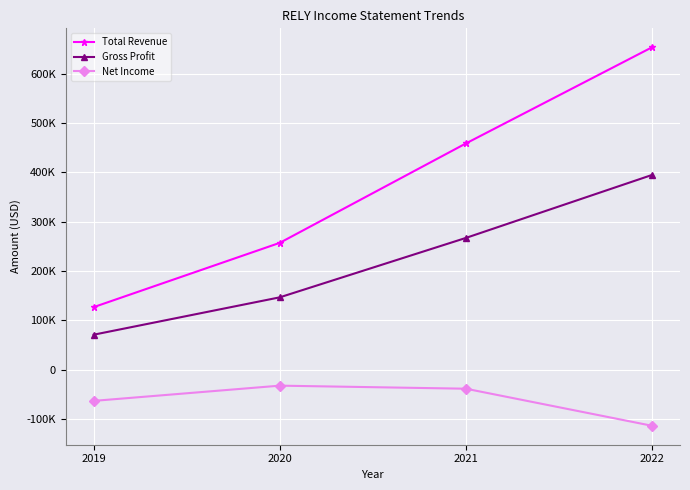

What are all the series names shown in the legend?

Total Revenue, Gross Profit, Net Income